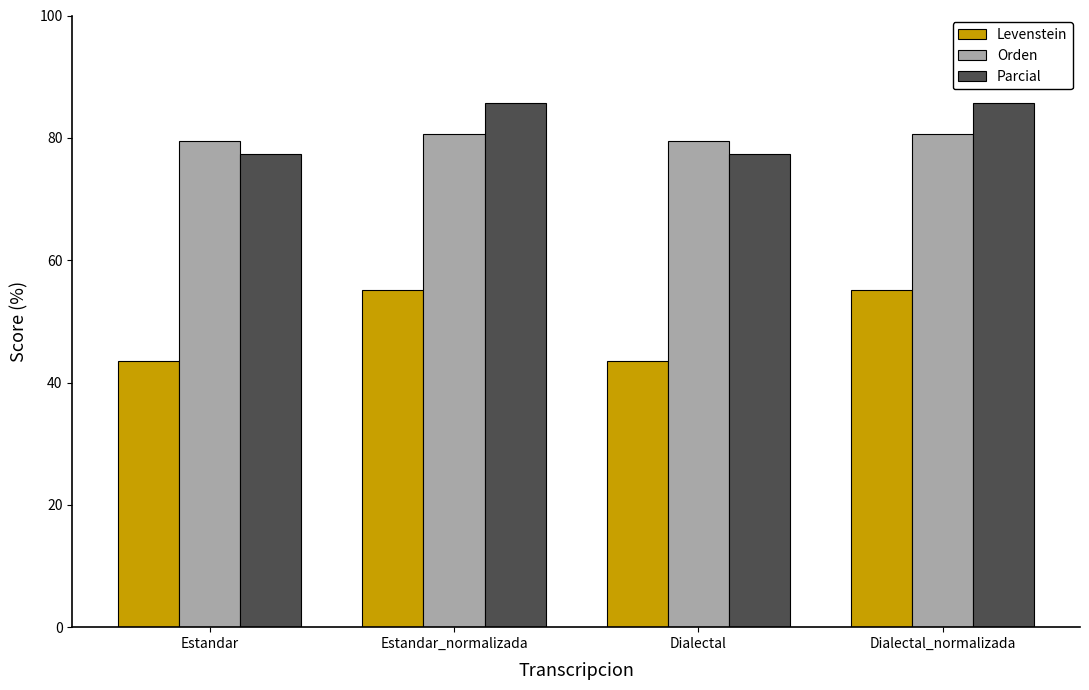

What is the maximum value for Orden?

80.6